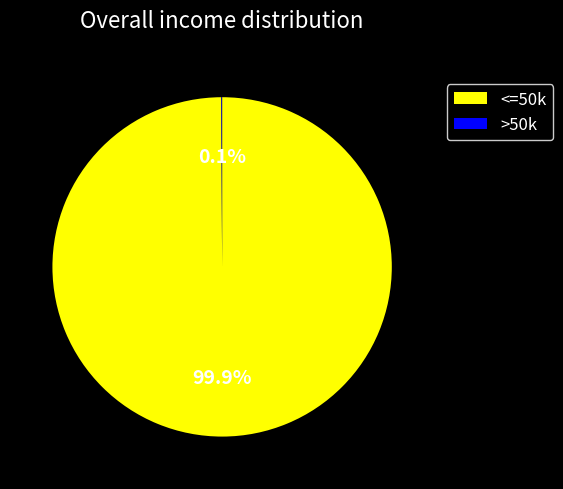

Is there a majority slice in this chart?

Yes